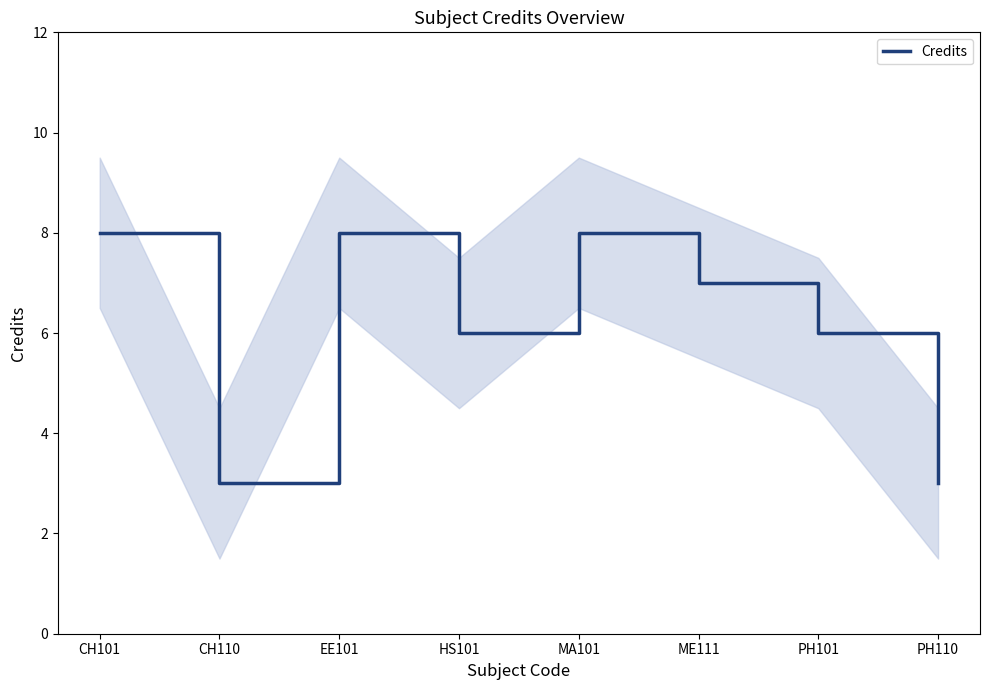

What is the difference between the values at HS101 and CH101?

2